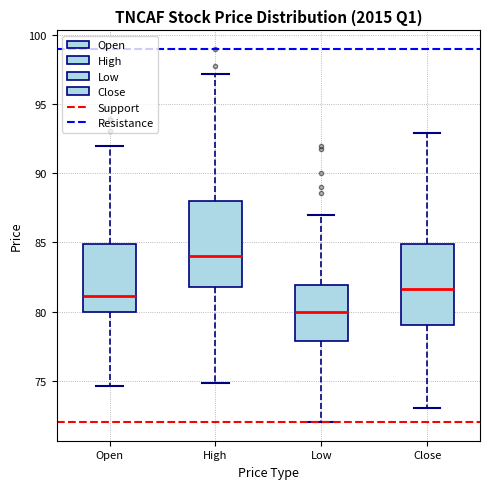

Reading left to right, transcribe this box plot: for each box, give where its median line is, the range the box spans, and where its two whiskers end, as read against the y-axis. The values are not printed on the chart, so give them approximately, as read against the axis.

Open: median 81.0, box 80.0 to 85.0, whiskers 74.5 to 92.0
High: median 84.0, box 82.0 to 88.0, whiskers 75.0 to 97.0
Low: median 80.0, box 78.0 to 82.0, whiskers 72.0 to 87.0
Close: median 81.5, box 79.0 to 85.0, whiskers 73.0 to 93.0